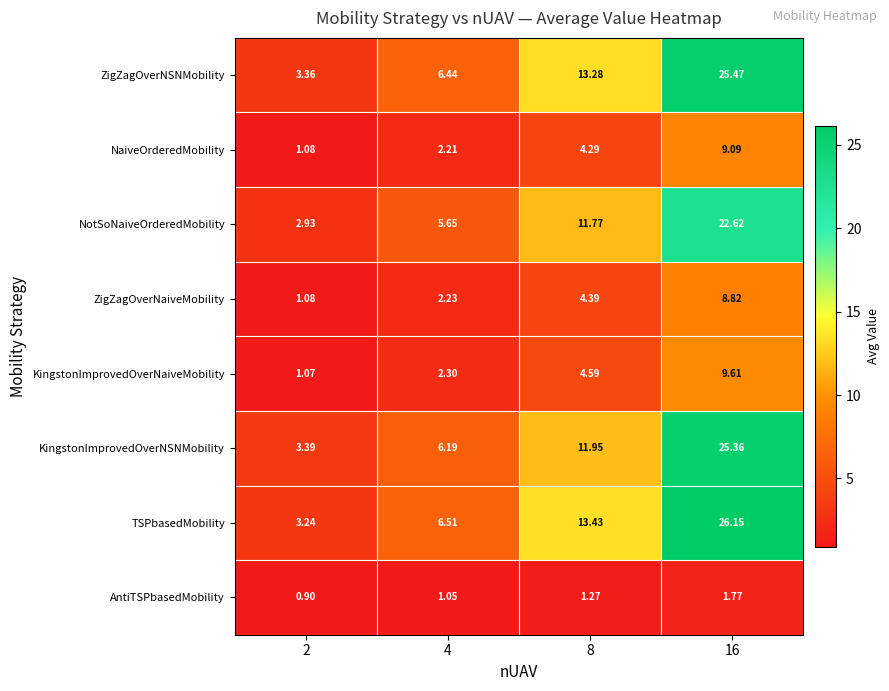

Rank the series at 8 from lowest to highest value.

AntiTSPbasedMobility, NaiveOrderedMobility, ZigZagOverNaiveMobility, KingstonImprovedOverNaiveMobility, NotSoNaiveOrderedMobility, KingstonImprovedOverNSNMobility, ZigZagOverNSNMobility, TSPbasedMobility